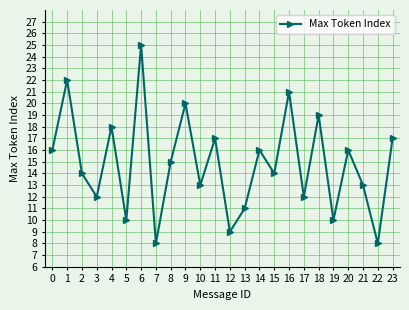

What is the ratio of the value at 8 to the value at 19?

1.5